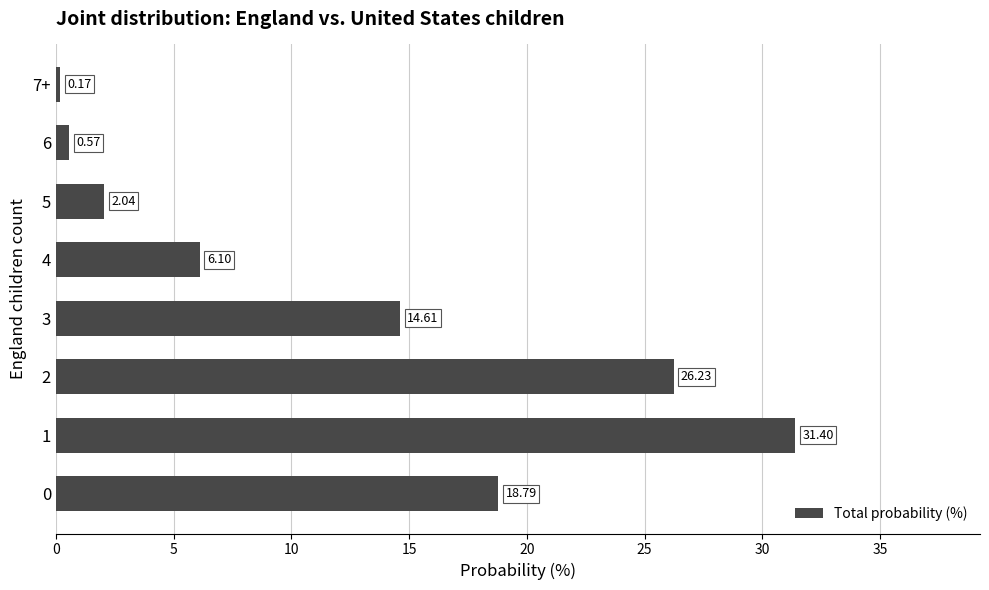

What is the greatest value displayed?

31.4